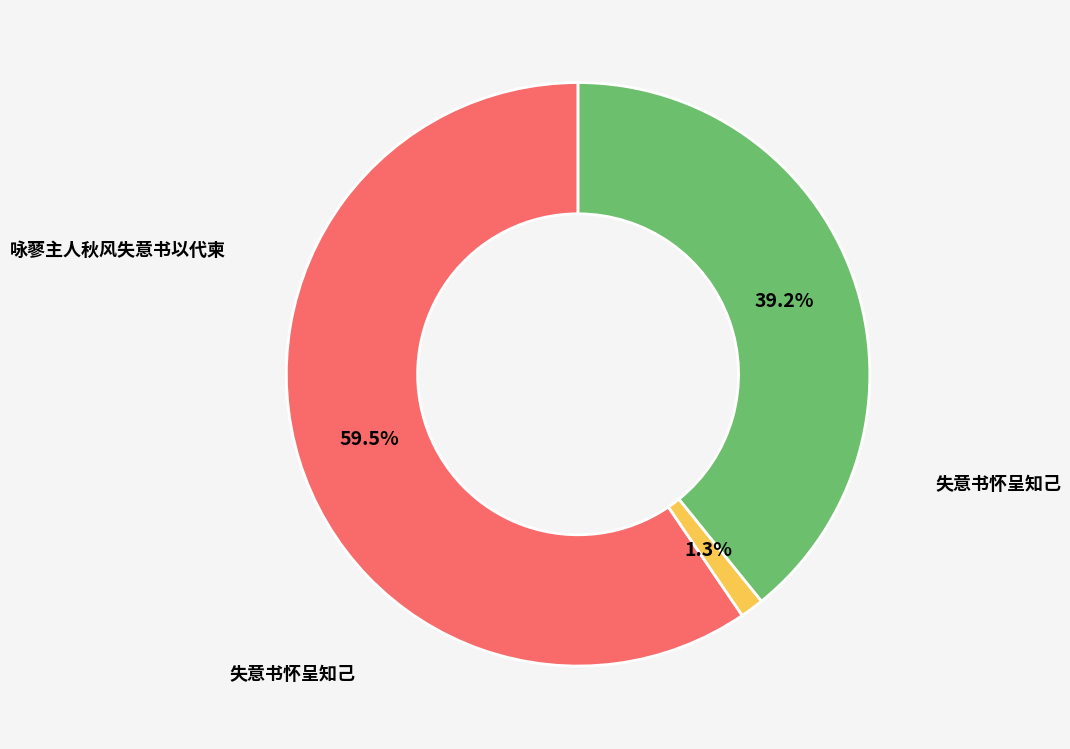

Is there a majority slice in this chart?

Yes